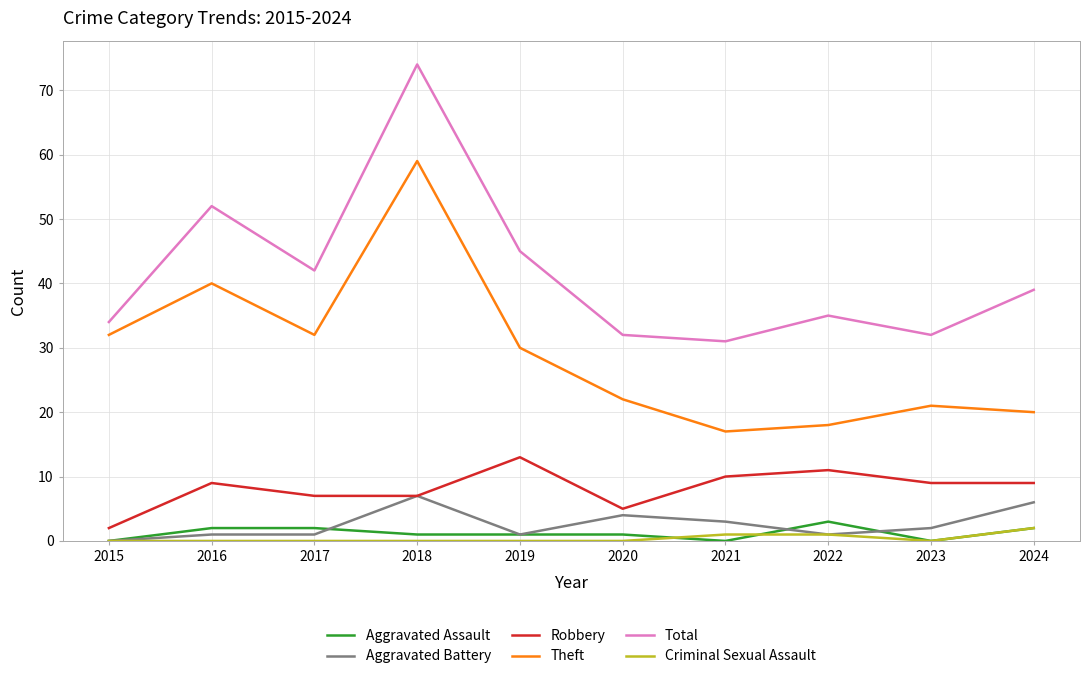

What is the difference between the highest and lowest values at 2018?

74